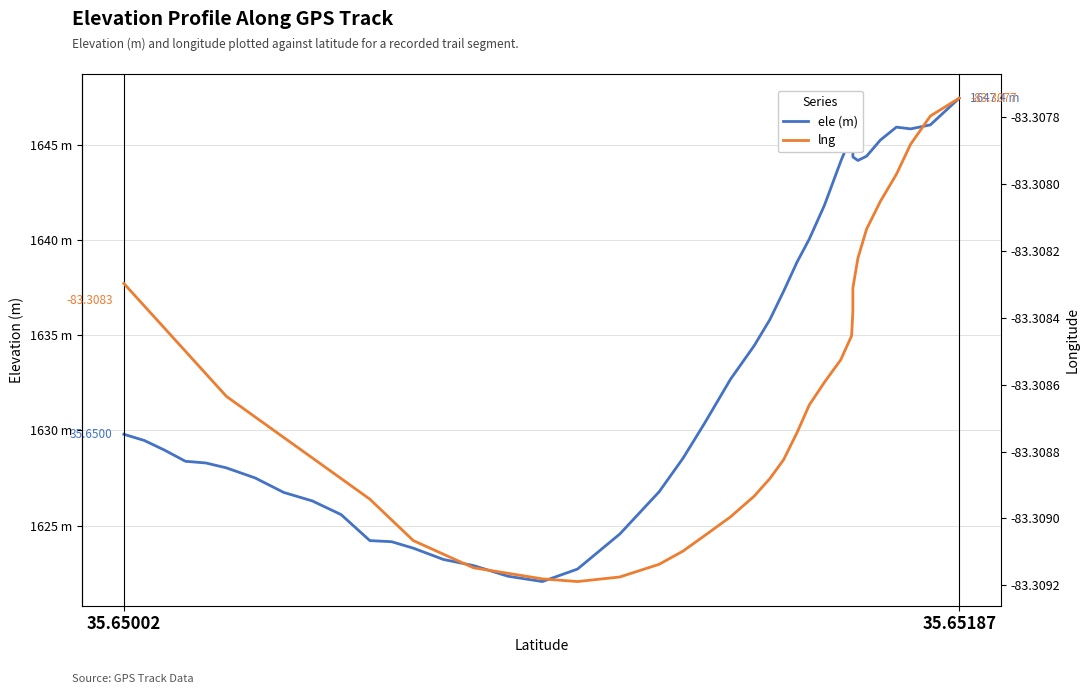

Is this an area chart (filled region under the line)?

No